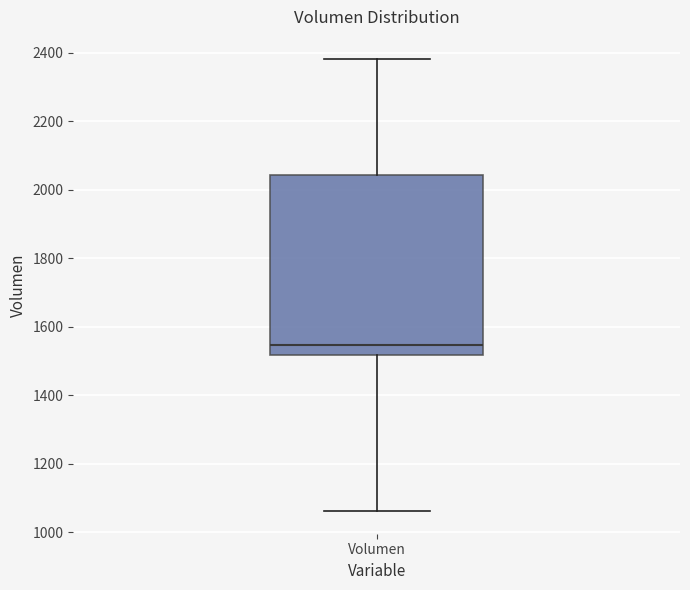

Read this box plot against the y-axis: the position of the median line, the range covered by the box, and the ends of both whiskers. The values are not printed on the chart, so give them approximately, as read against the axis.

median 1540, box 1520 to 2040, whiskers 1060 to 2380